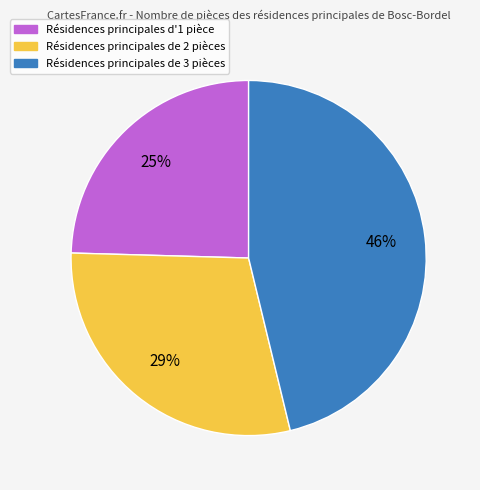

Count the number of slices in the pie.

3